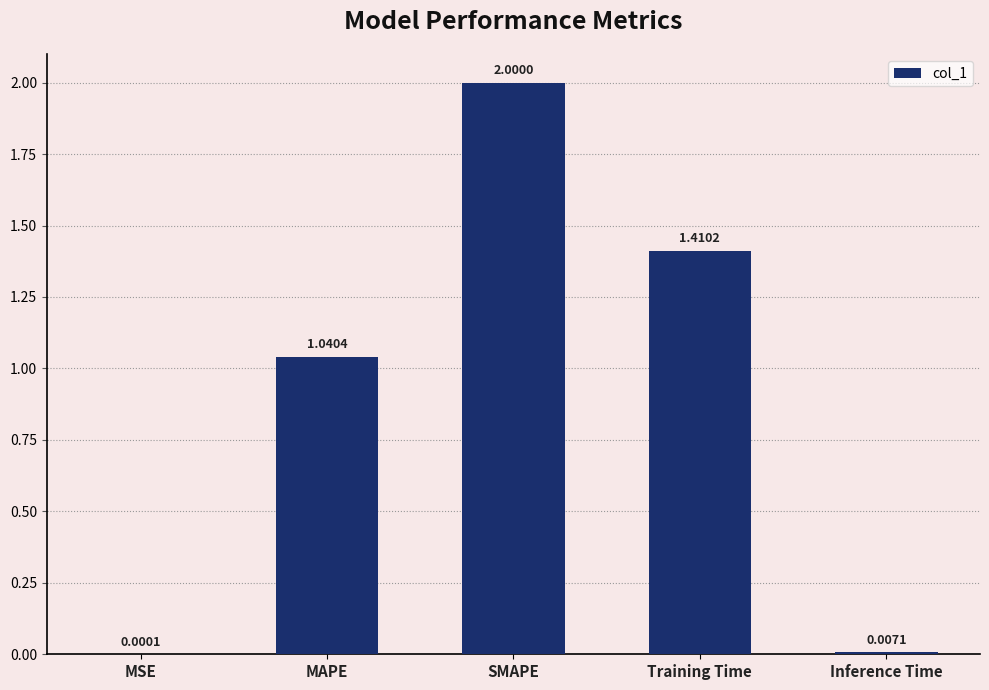

Count the number of values greater than 1.

3